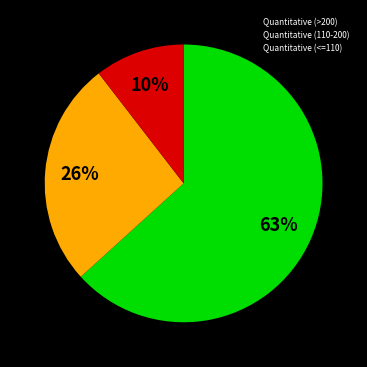

Does any single category account for the majority?

Yes